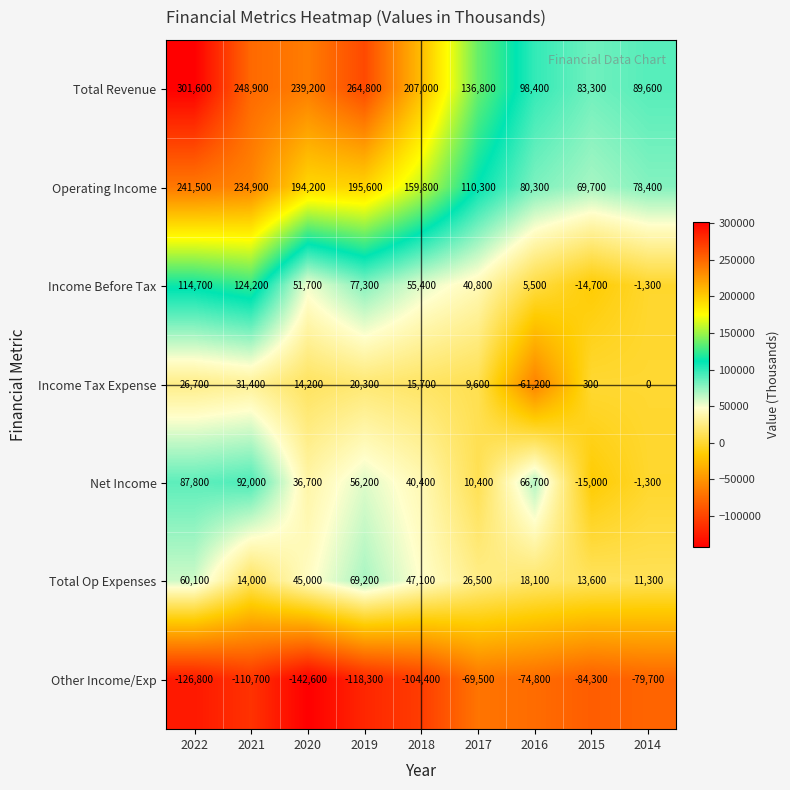

List the series in order of their peak value, highest first.

Total Revenue, Operating Income, Income Before Tax, Net Income, Total Op Expenses, Income Tax Expense, Other Income/Exp